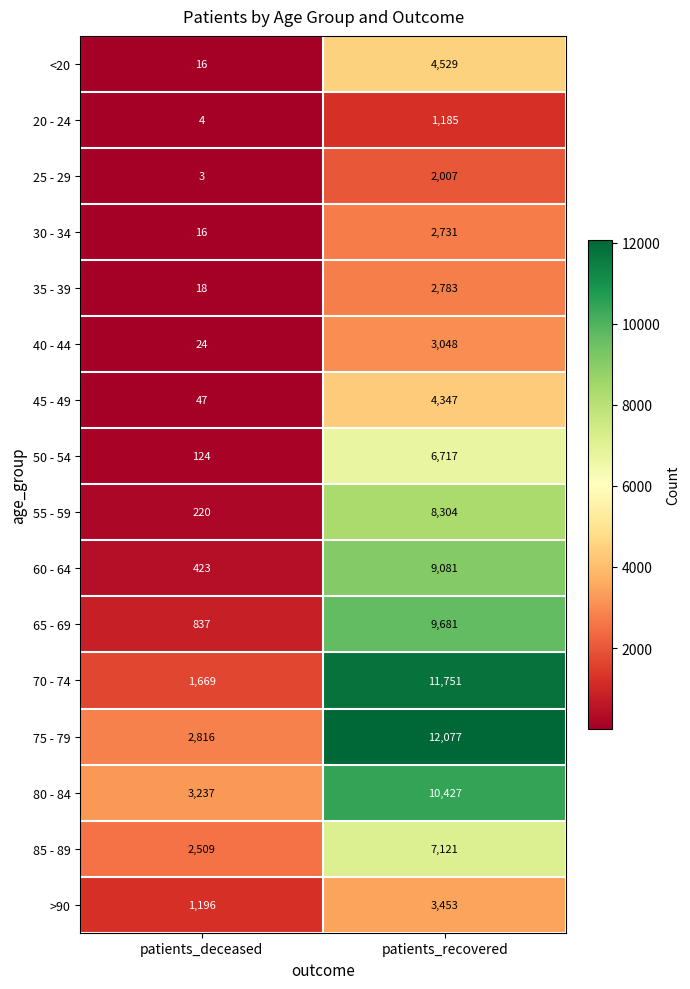

The >90 series shows 1196 at patients_deceased. True or false?

True